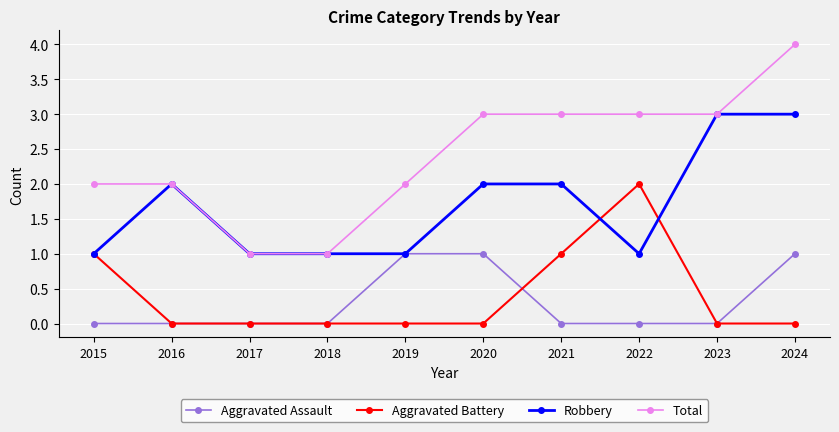

What is the sum of the Aggravated Battery values at 2015 and 2018?

1